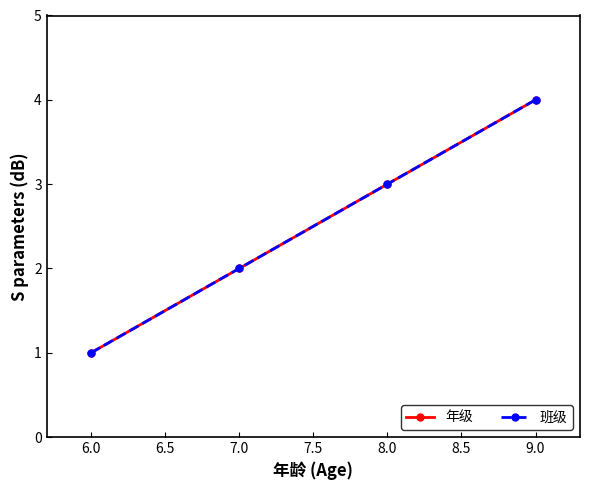

What is the difference between the second highest and second lowest values in the 班级 series?

1